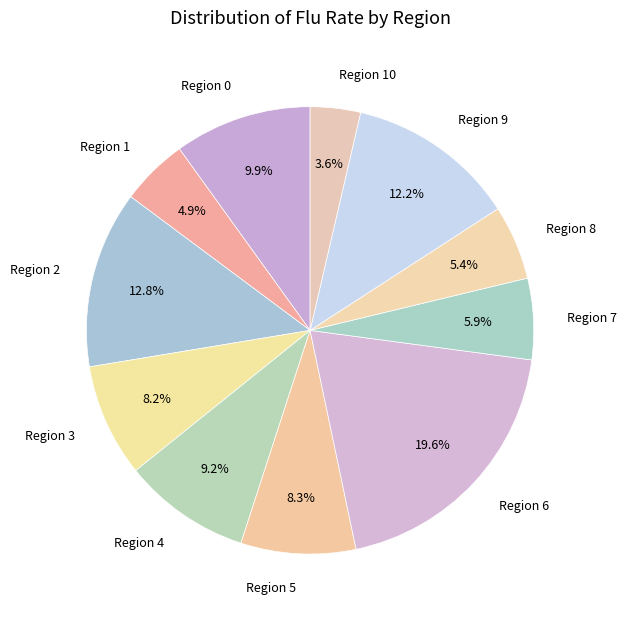

Does any single category account for the majority?

No